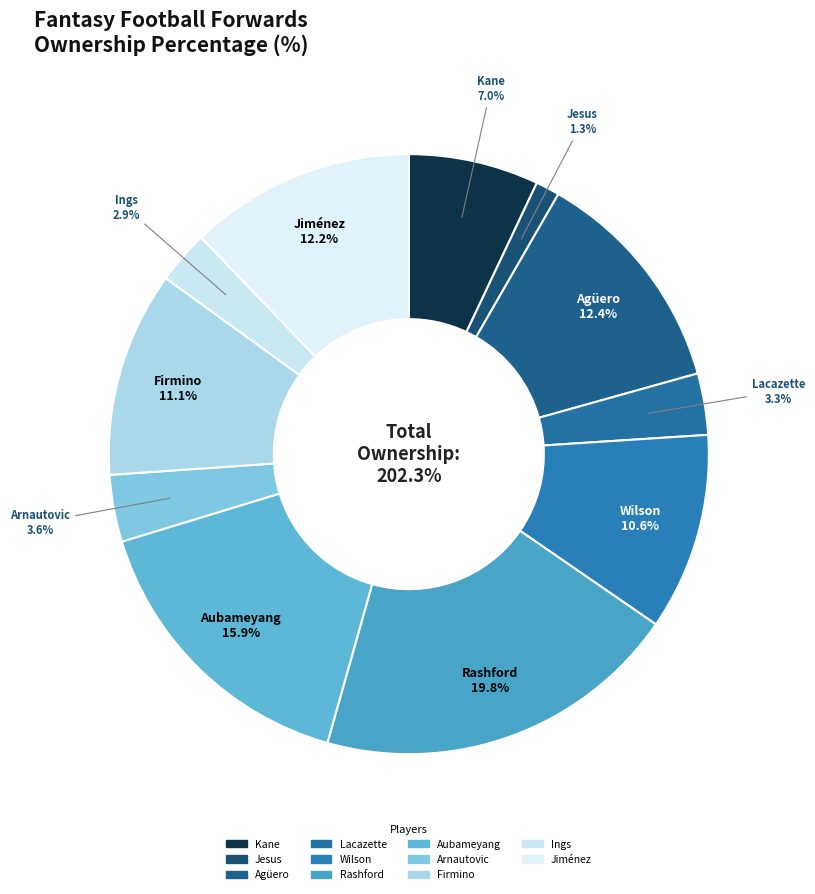

Which has a higher value, Aubameyang or Arnautovic?

Aubameyang